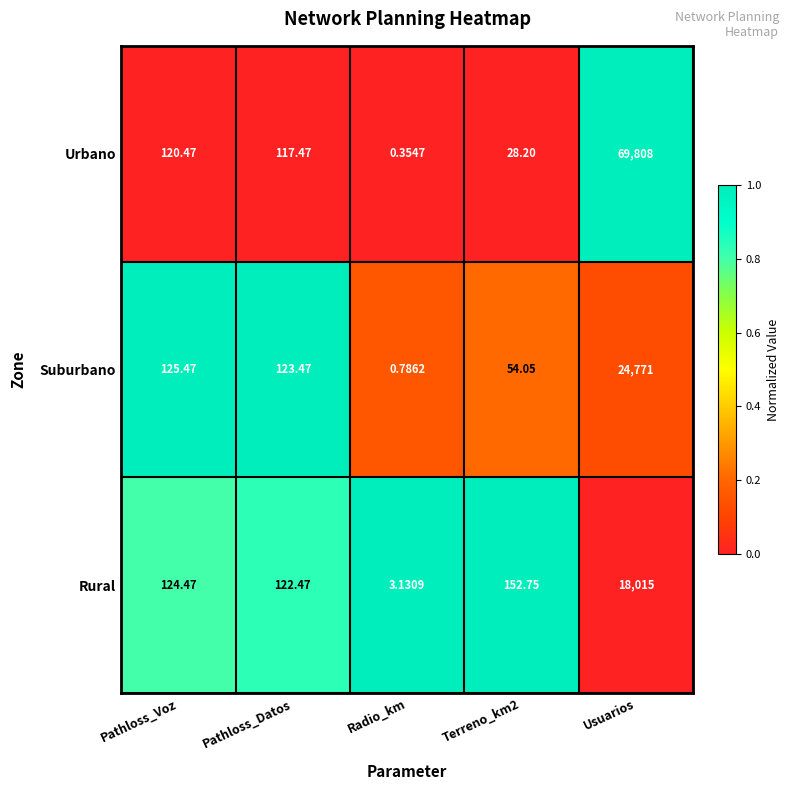

At which label does Urbano first exceed 117?

Pathloss_Voz